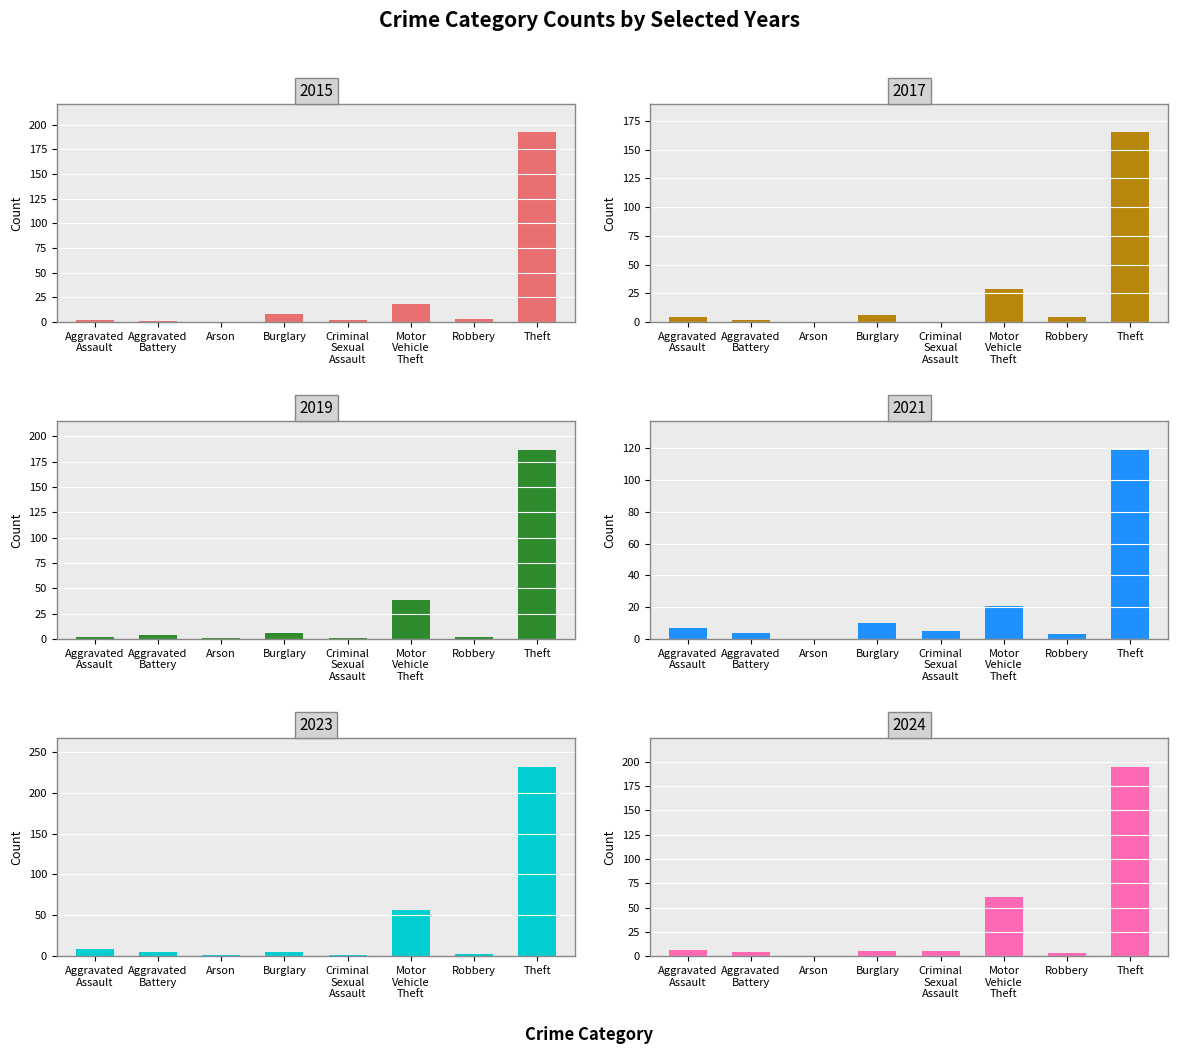

What is the difference between the 2015 values at Robbery and Motor
Vehicle
Theft?

15